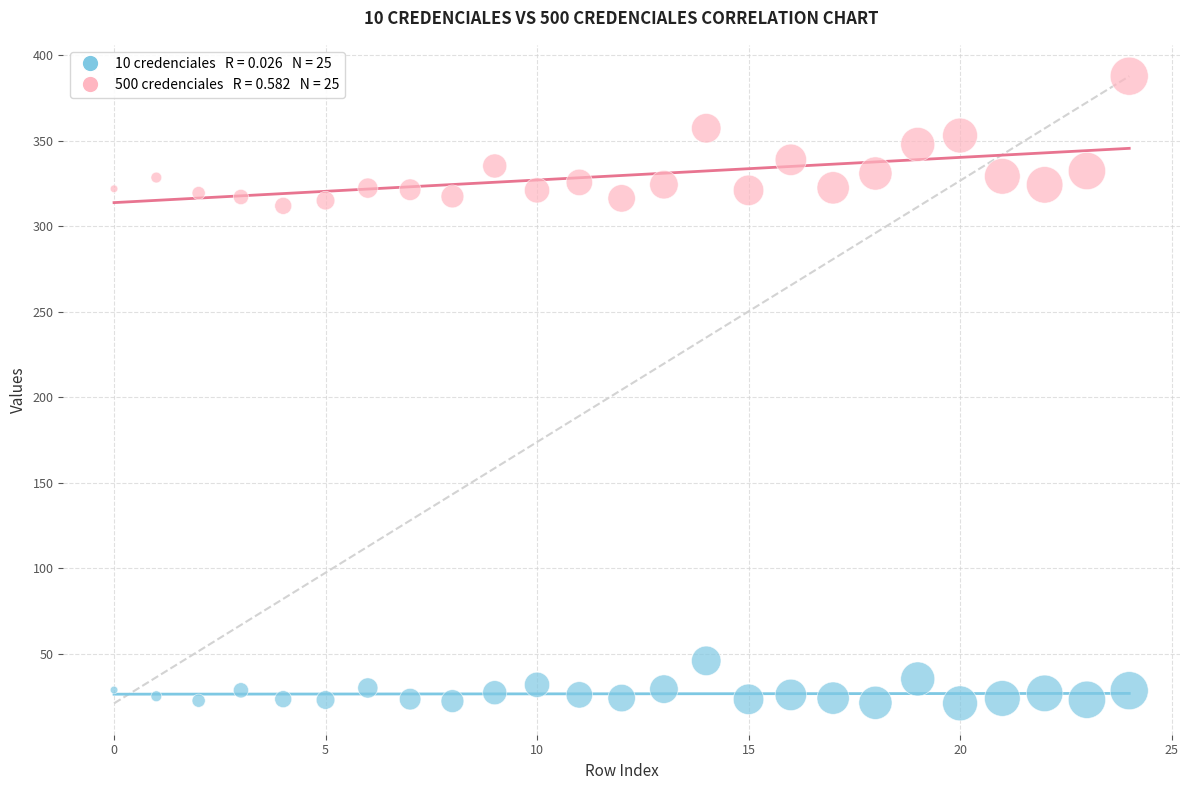

How many points are shown in the scatter plot?

50